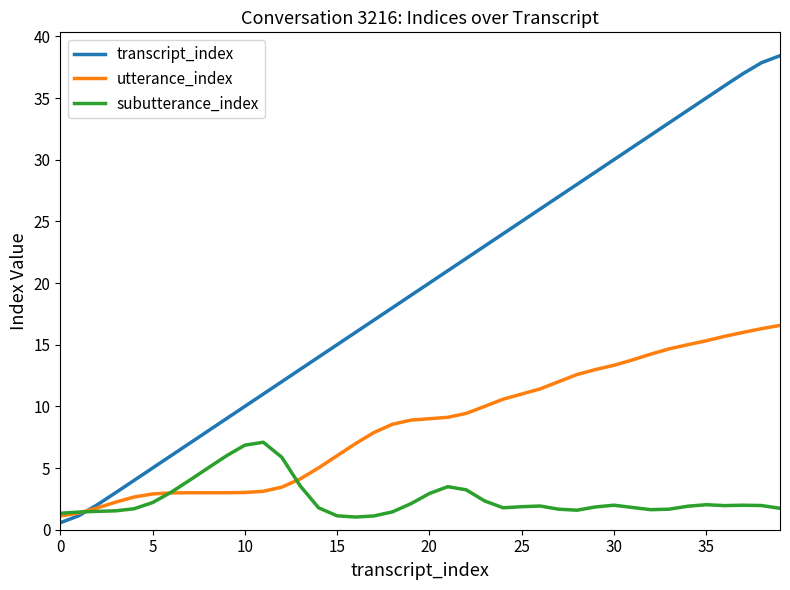

List the series in order of their overall mean, lowest first.

subutterance_index, utterance_index, transcript_index